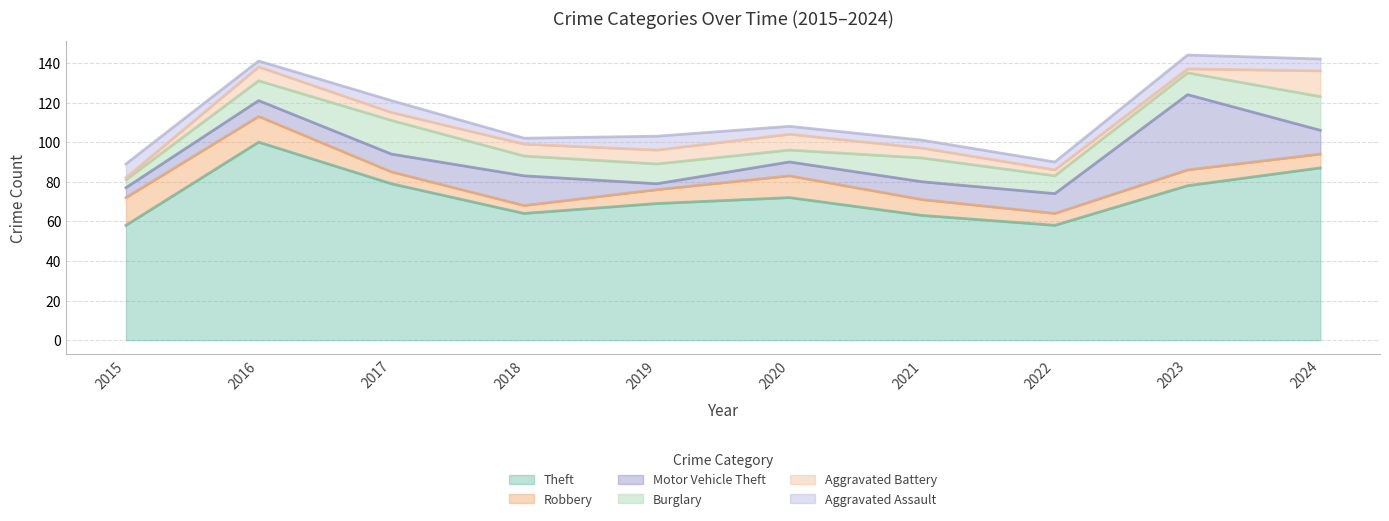

At which category does the chart reach its peak across all series?

2016